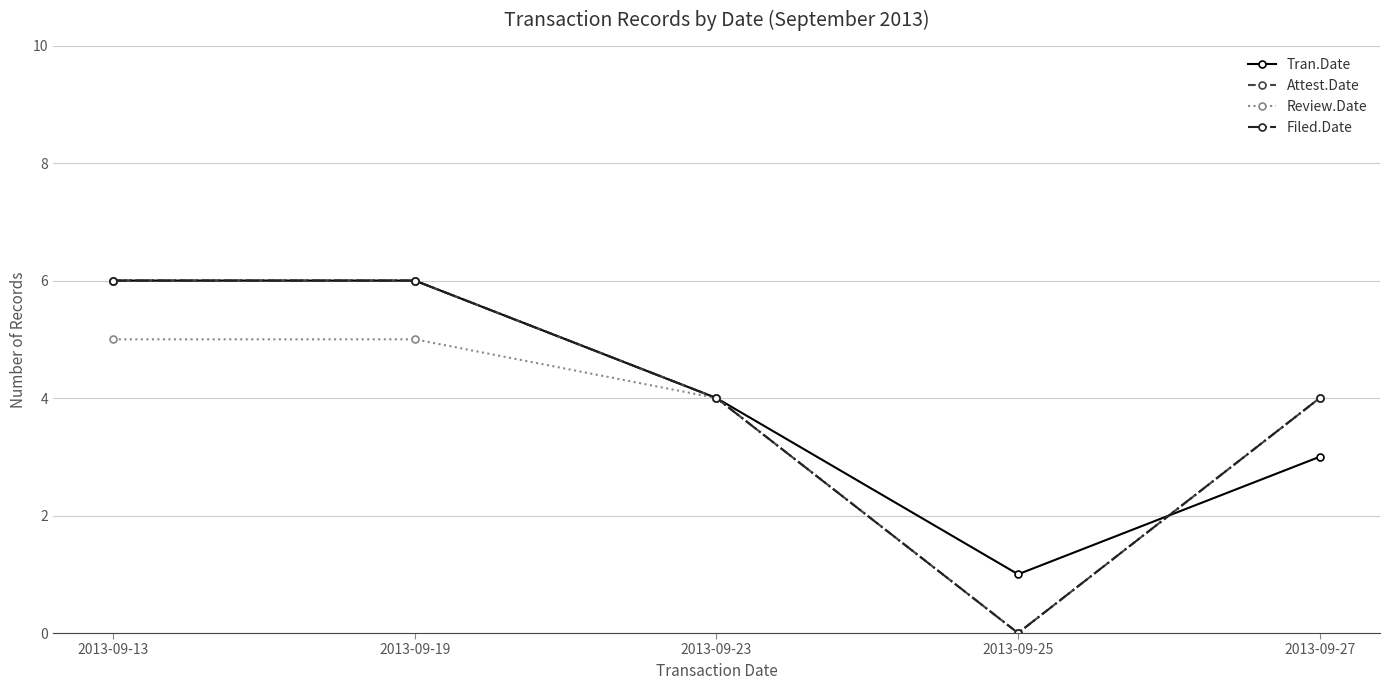

List the series in order of their peak value, lowest first.

Review.Date, Tran.Date, Attest.Date, Filed.Date